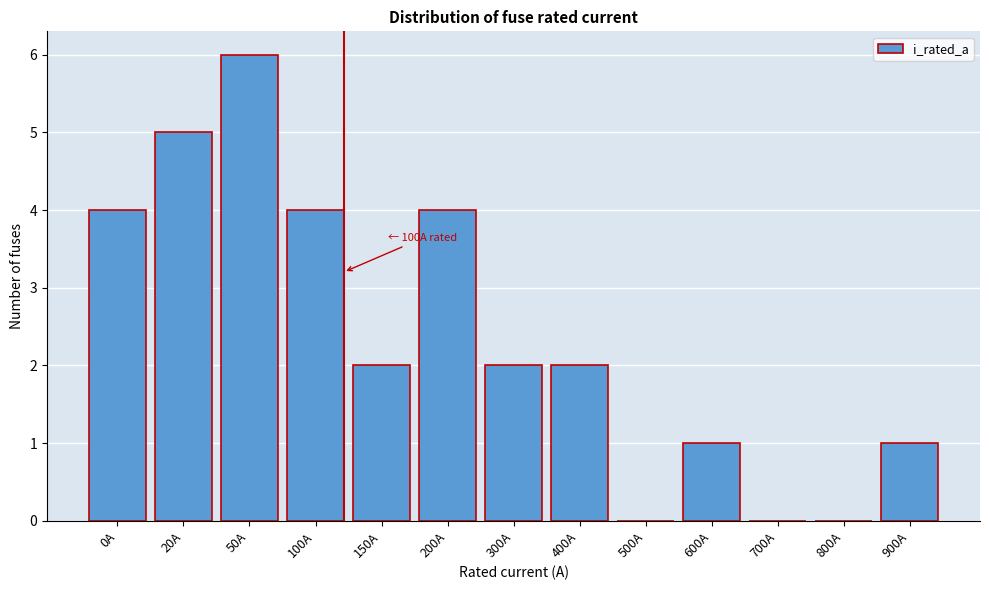

Reading left to right, transcribe all the data shown in this chart.

0A=4	20A=5	50A=6	100A=4	150A=2	200A=4	300A=2	400A=2	500A=0	600A=1	700A=0	800A=0	900A=1